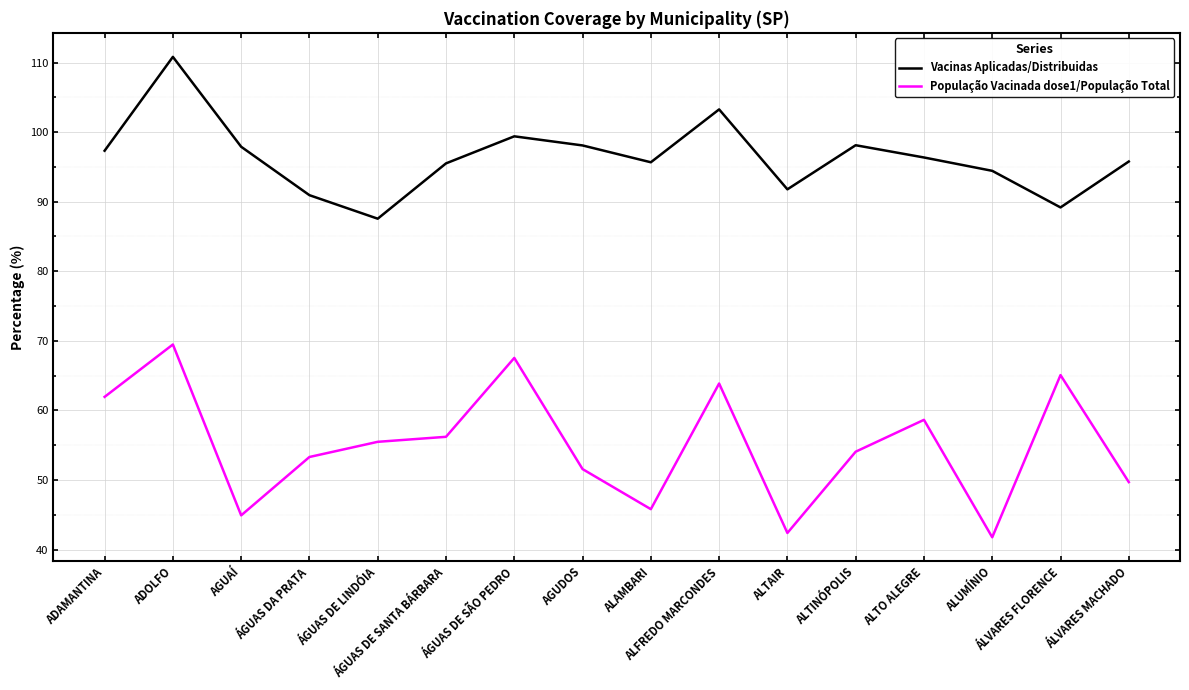

At ÁGUAS DE SÃO PEDRO, list the series in order from smallest to largest.

População Vacinada dose1/População Total, Vacinas Aplicadas/Distribuidas